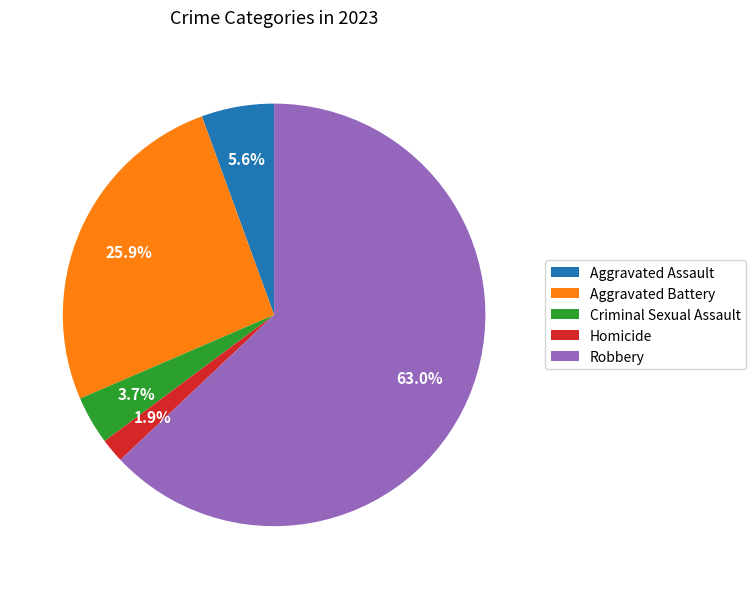

What percentage is the Criminal Sexual Assault slice, to the nearest percent?

4%